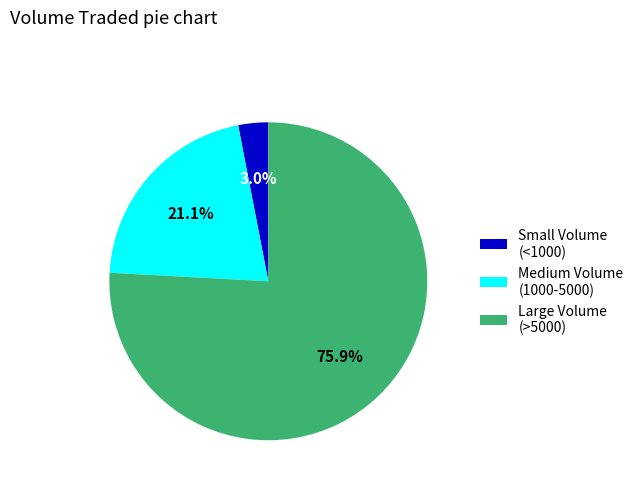

What is the majority slice?

Large Volume (>5000)